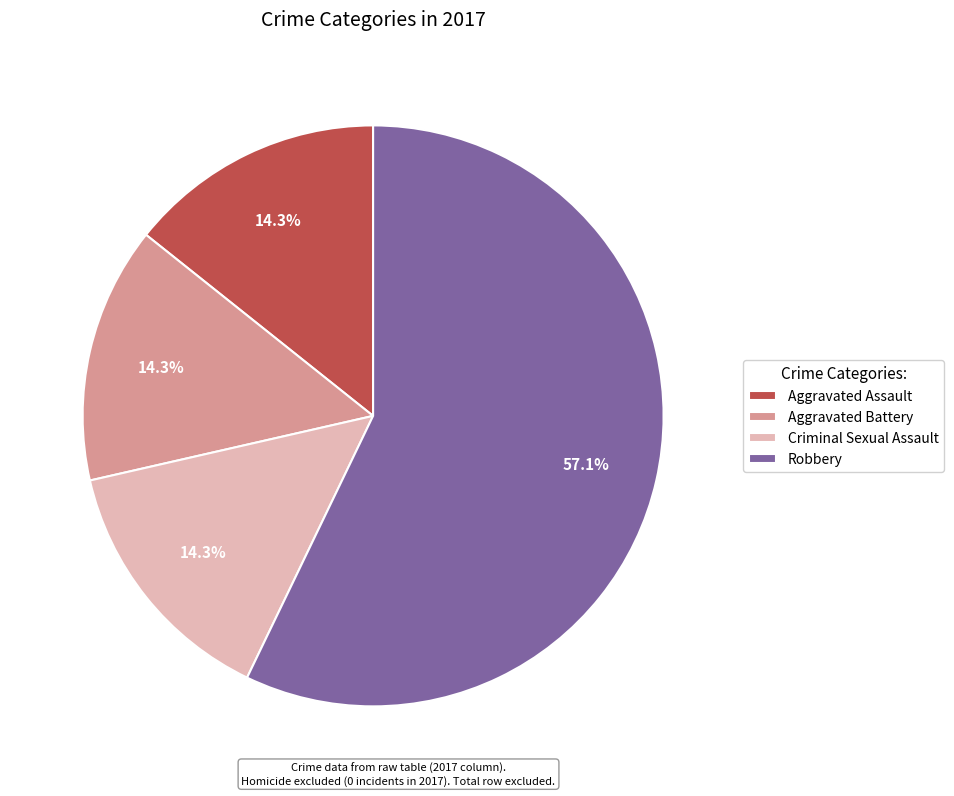

Is it true that Aggravated Assault is 14% of the pie?

True